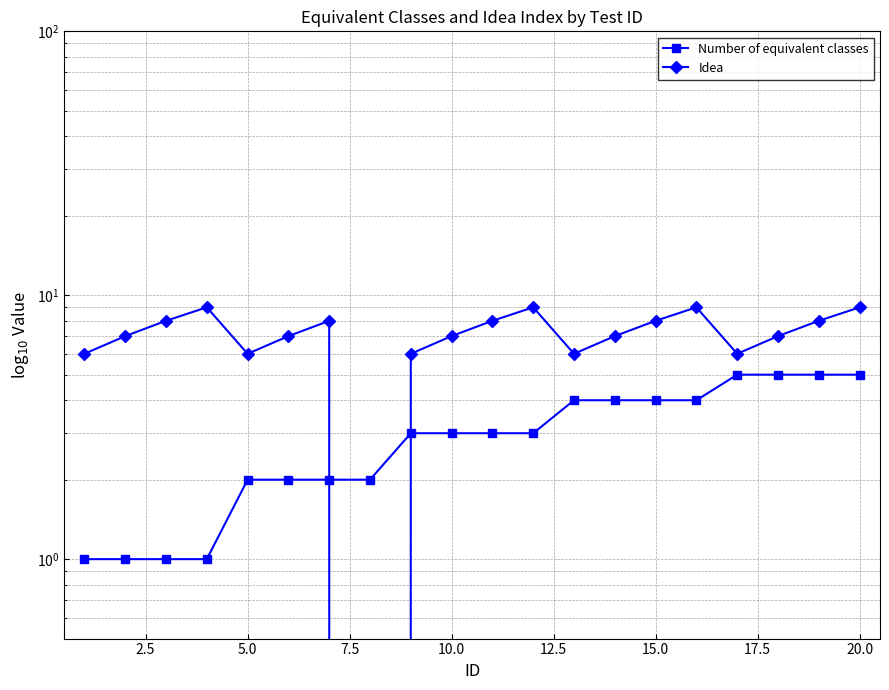

True or false: Idea has more than 1 interior local peaks.

True